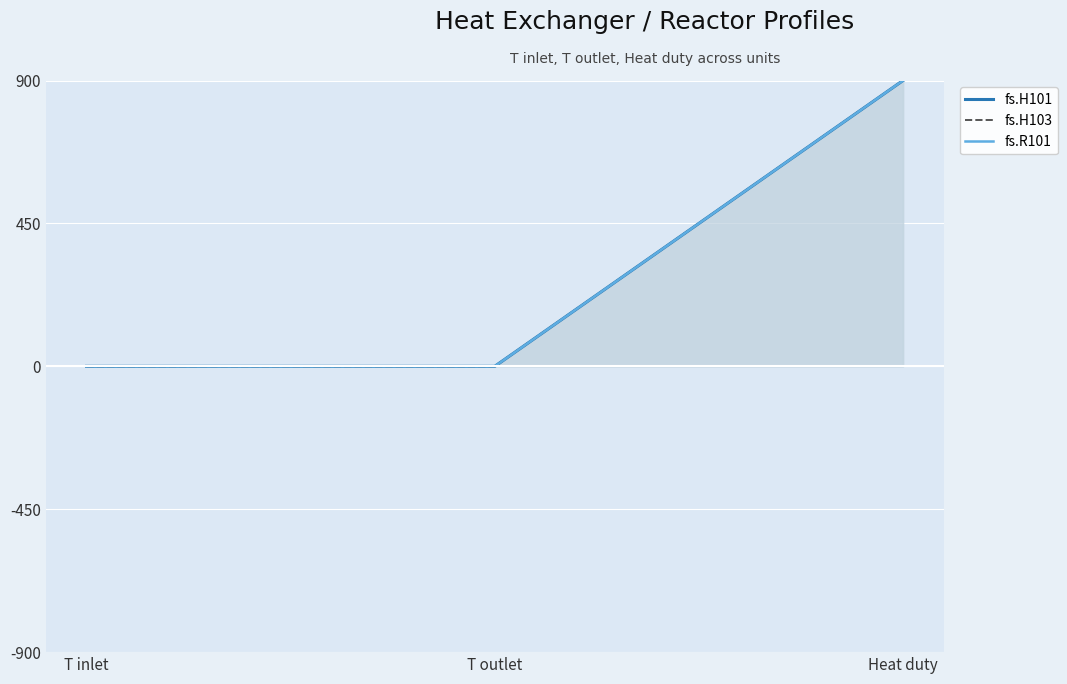

Between Heat duty and T outlet, which is larger?

Heat duty